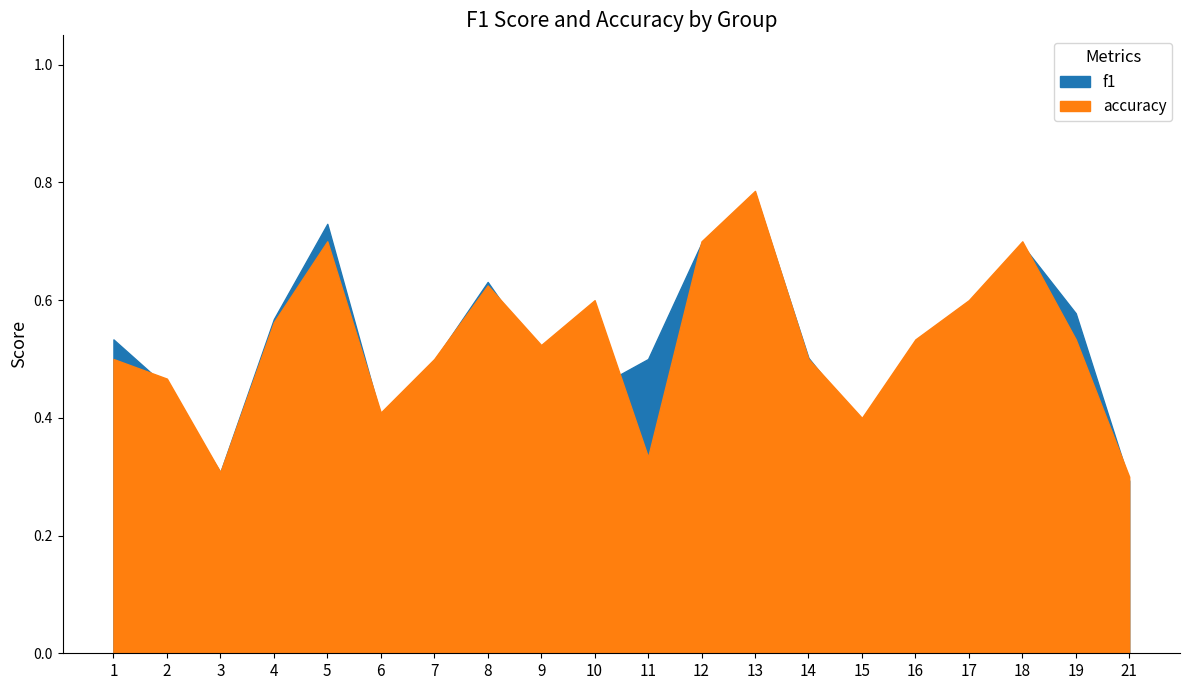

Reading right to left, what are all the values shown in this chart?

f1: 21=0.3	19=0.6	18=0.7	17=0.6	16=0.5	15=0.4	14=0.5	13=0.8	12=0.7	11=0.5	10=0.5	9=0.5	8=0.6	7=0.5	6=0.4	5=0.7	4=0.6	3=0.3	2=0.5	1=0.5
accuracy: 21=0.3	19=0.5	18=0.7	17=0.6	16=0.5	15=0.4	14=0.5	13=0.8	12=0.7	11=0.3	10=0.6	9=0.5	8=0.6	7=0.5	6=0.4	5=0.7	4=0.6	3=0.3	2=0.5	1=0.5